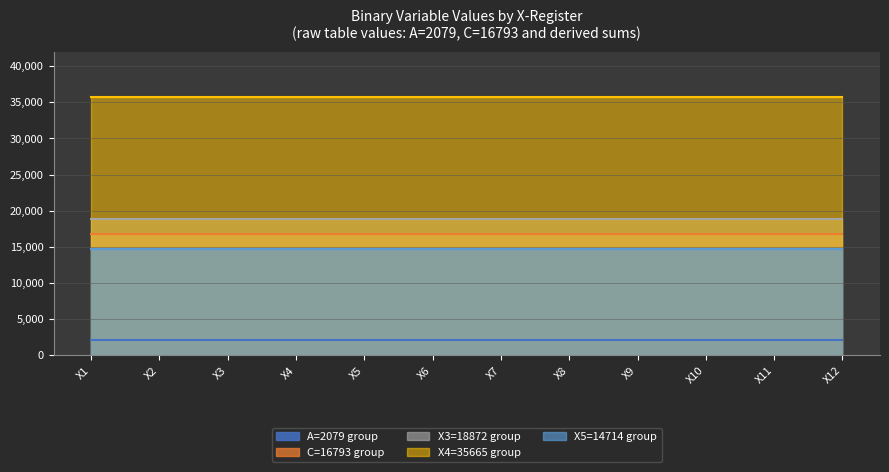

What are all the series names shown in the legend?

A=2079 group, C=16793 group, X3=18872 group, X4=35665 group, X5=14714 group